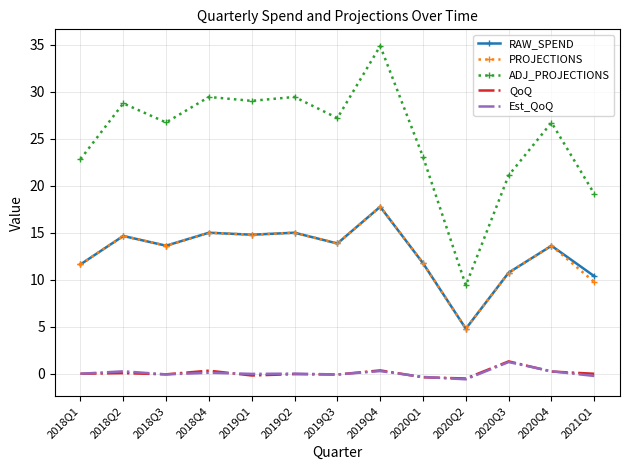

Which category has the lowest value in the ADJ_PROJECTIONS series?

2020Q2